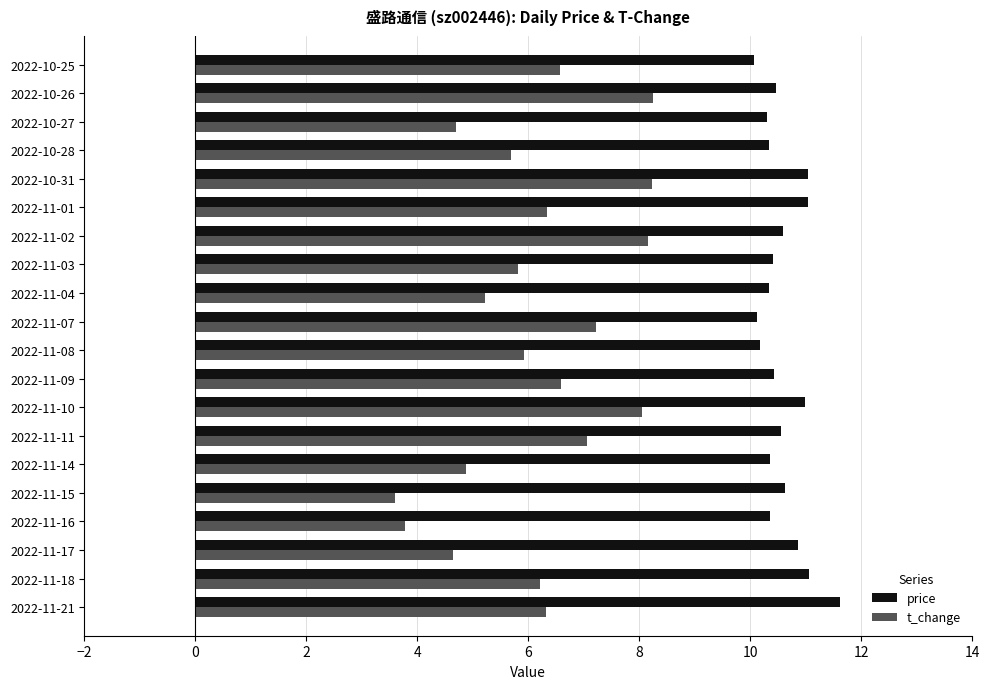

List the series in order of their overall mean, lowest first.

t_change, price